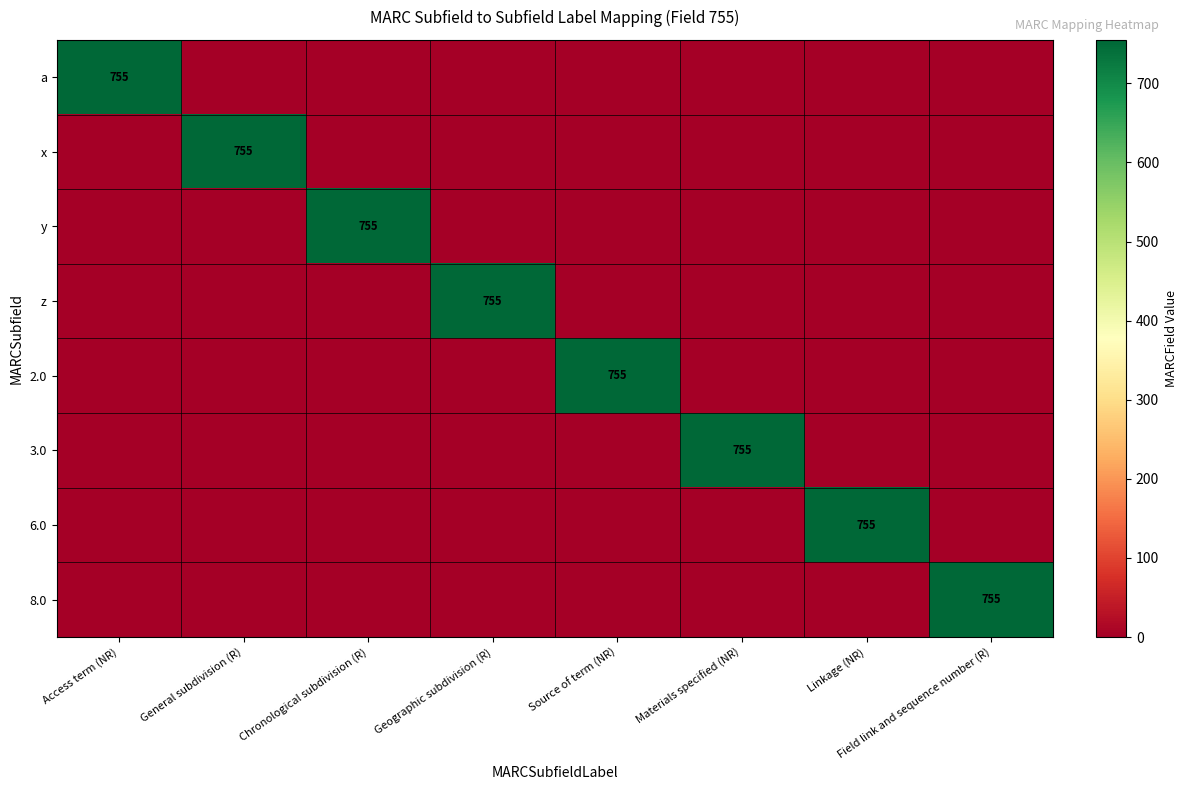

How many data points in x are above 0?

1